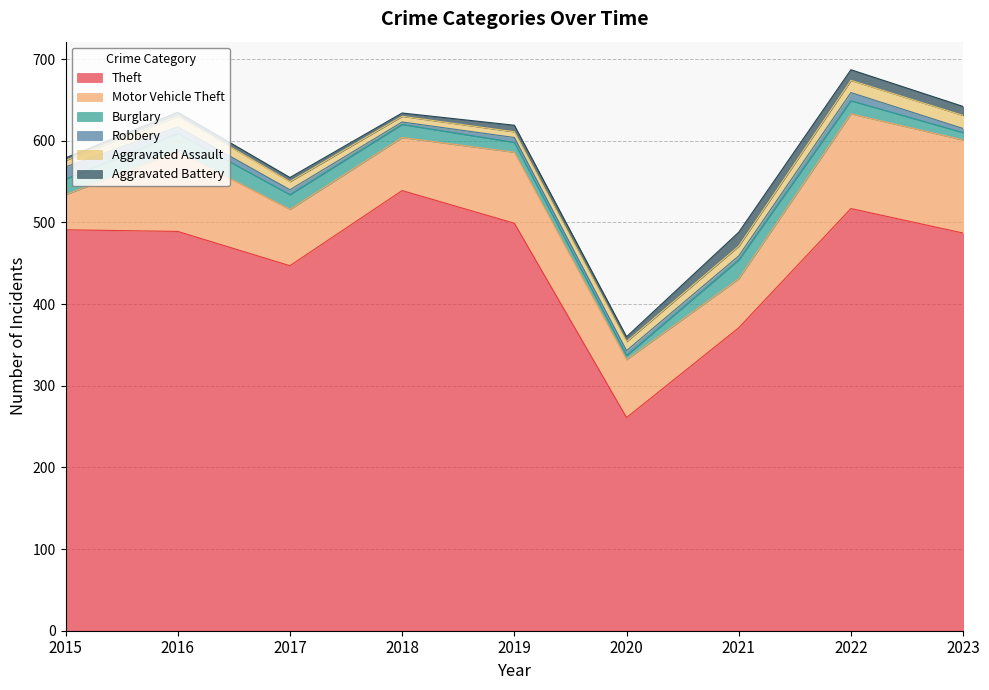

How many interior local peaks does the Robbery series have?

1